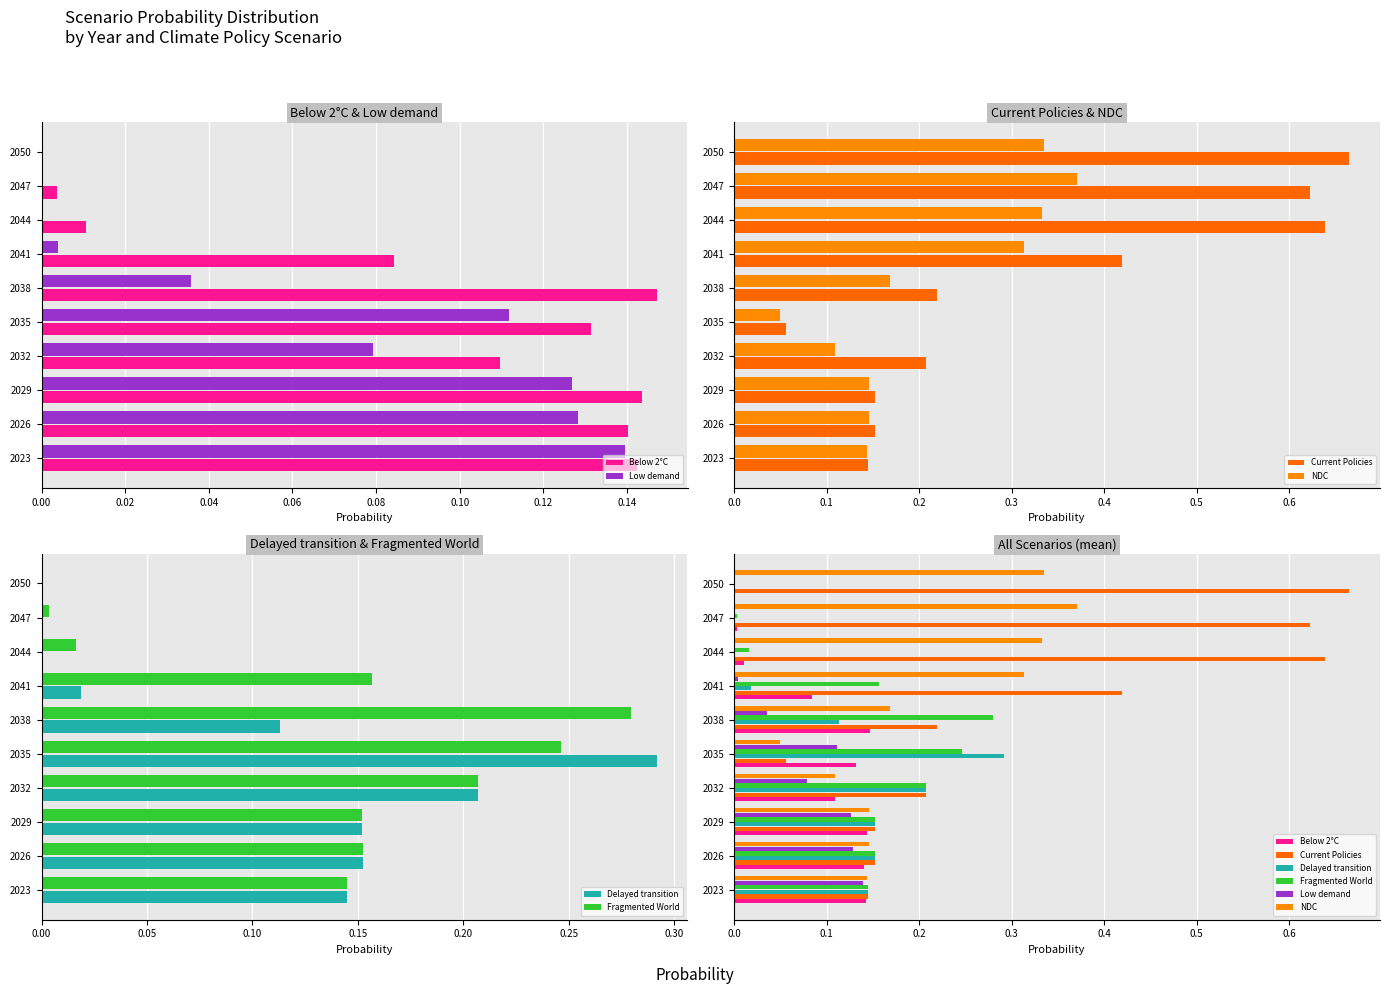

What is the value of the NDC bar at the 3rd from the left?

0.1